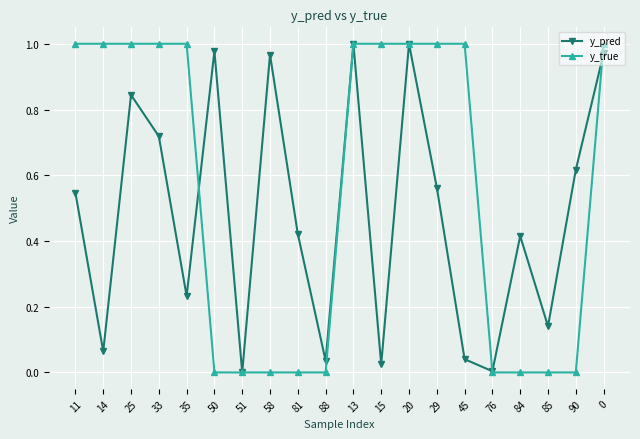

What is the label of the 3rd point from the left?

25